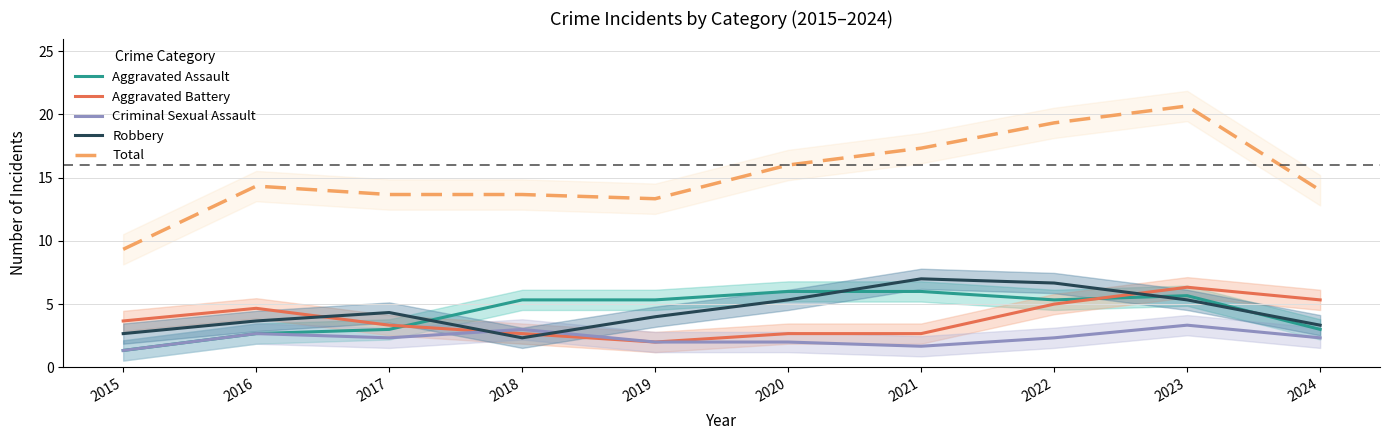

Which series changed the most between 2018 and 2024?

Aggravated Battery